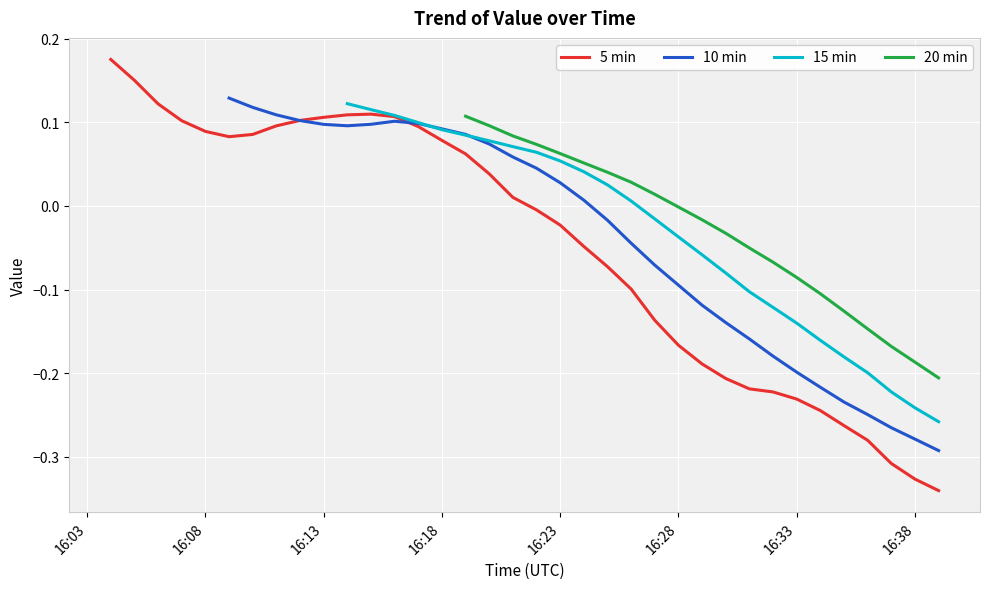

What is the change in value from 4 to 32?

-0.3